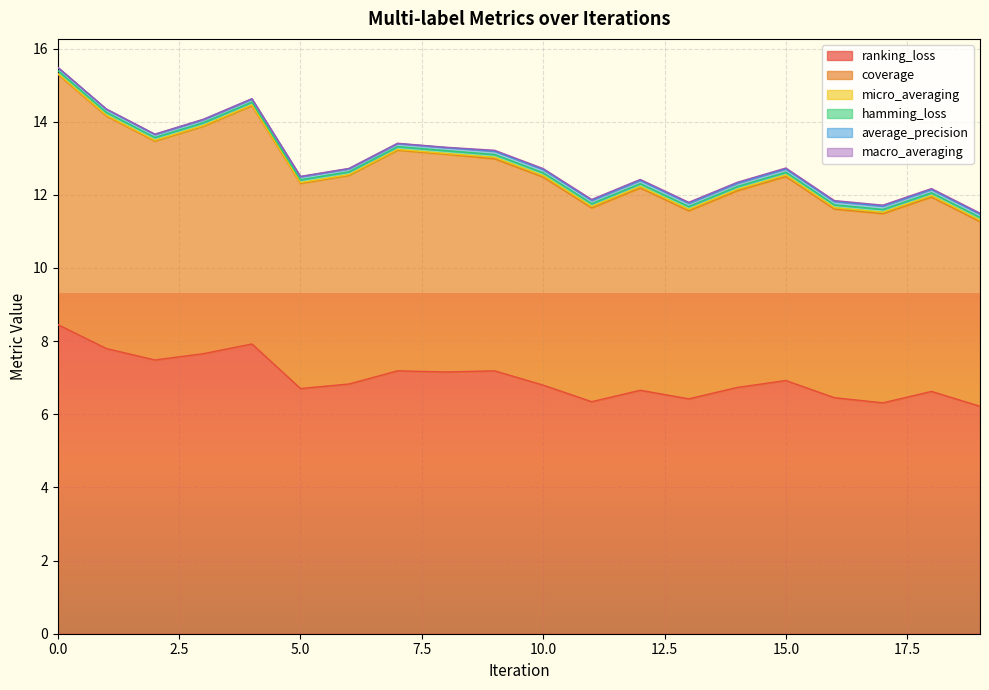

Rank the categories by ranking_loss value from lowest to highest.

19, 17, 11, 13, 16, 18, 12, 5, 14, 10, 6, 15, 8, 7, 9, 2, 3, 1, 4, 0